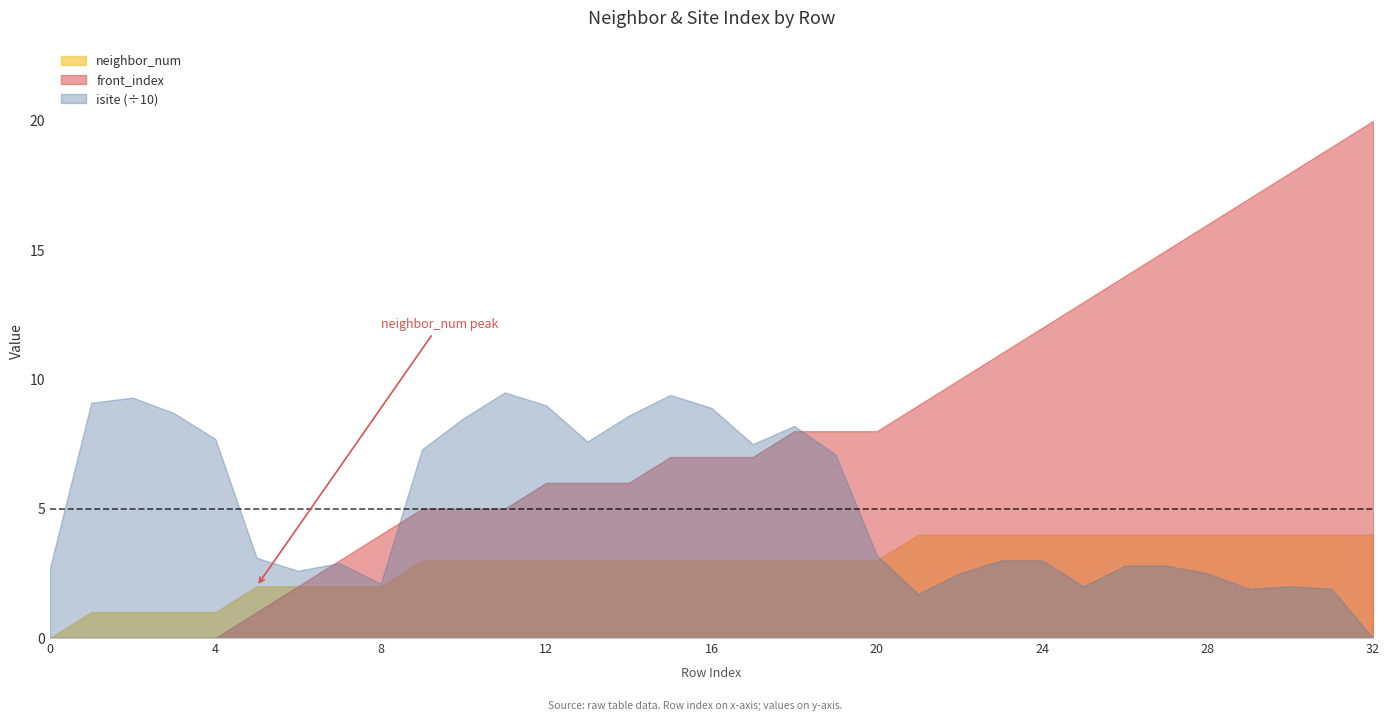

What is the spread (max minus min) of values at 11?

92